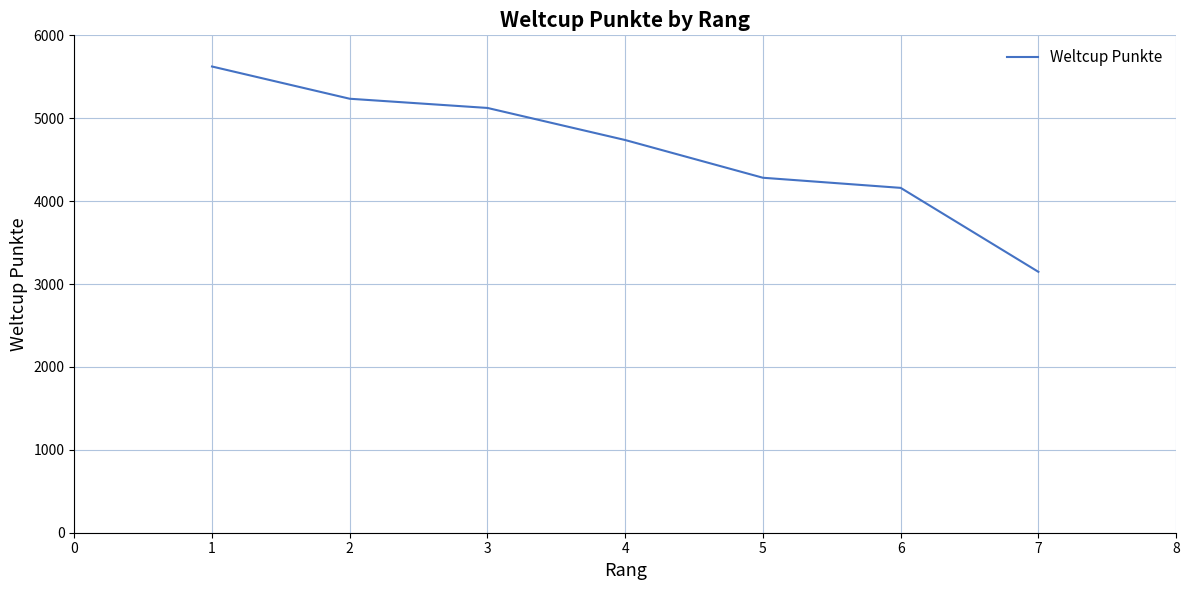

What is the average value?

4616